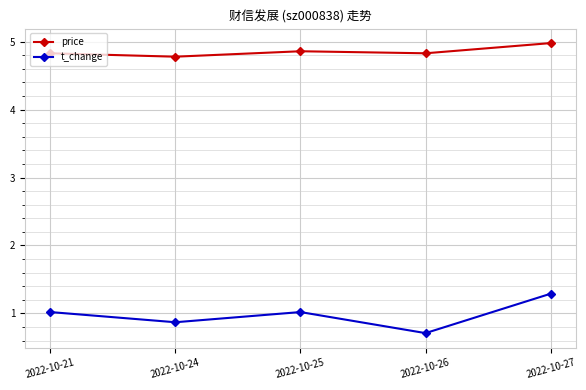

What is the value of the price point at the 5th from the left?

5.0